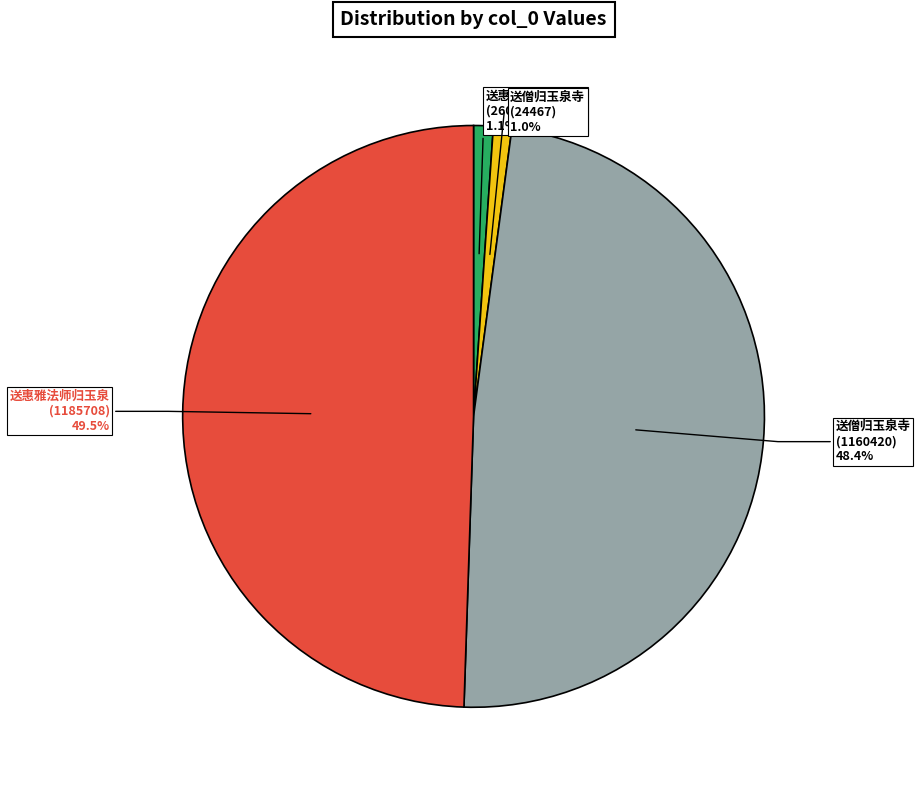

Is there any slice that represents more than half of the pie?

No